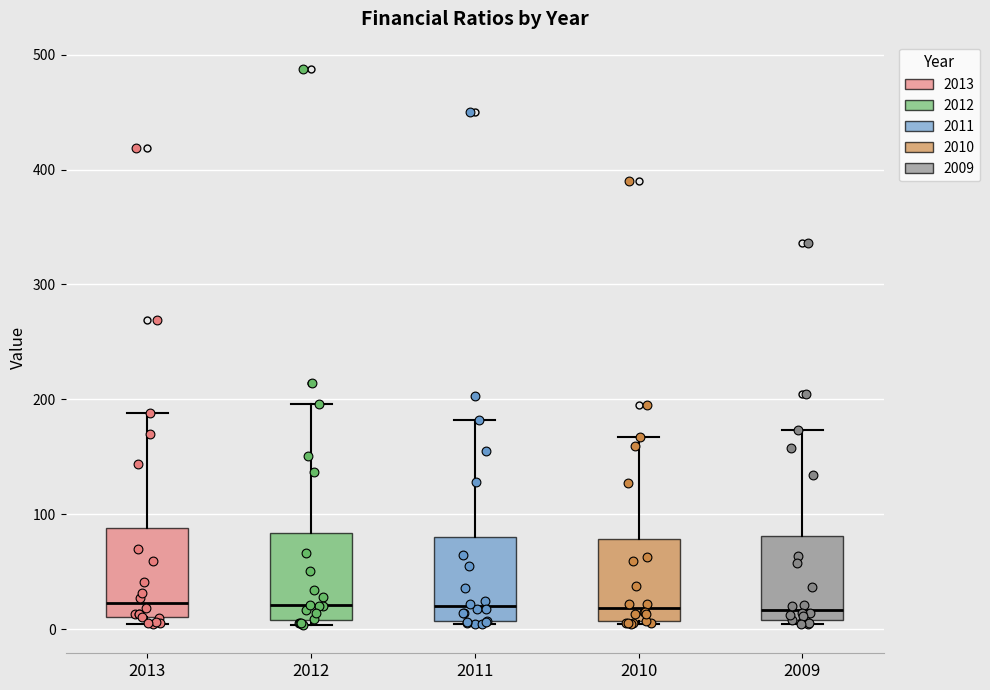

Reading left to right, transcribe this box plot: for each box, give where its median line is, the range the box spans, and where its two whiskers end, as read against the y-axis. The values are not printed on the chart, so give them approximately, as read against the axis.

2013: median 20, box 10 to 90, whiskers 0 to 190
2012: median 20, box 10 to 80, whiskers 0 to 200
2011: median 20, box 10 to 80, whiskers 0 to 180
2010: median 20, box 10 to 80, whiskers 0 to 170
2009: median 20, box 10 to 80, whiskers 0 to 170